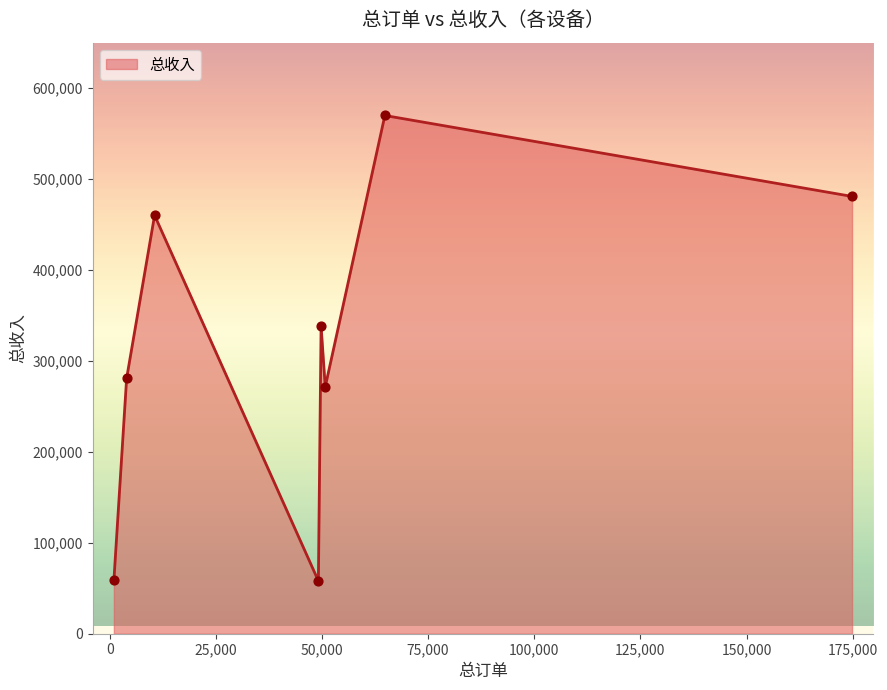

What is the sum of all values?

2515662.2